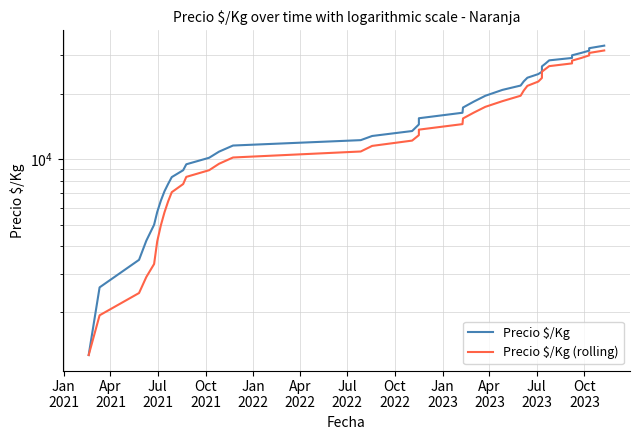

Reading left to right, extract all data points from this chart.

Precio $/Kg: 1275.0	2600.0	3475.0	4250.0	5028.0	5750.0	6478.0	7153.0	7728.0	8303.0	8928.0	9503.0	10178.0	10853.0	11578.0	12253.0	12803.0	13489.0	14456.0	15431.0	16351.0	17276.0	18400.0	19550.0	20802.0	21773.0	22753.0	23641.0	24566.0	25191.0	25866.0	26641.0	27462.0	28387.0	29112.0	29937.0	30712.0	31437.0	32267.0	33142.0
Precio $/Kg (rolling): 1275.0	1937.5	2450.0	2900.0	3325.6	4220.6	4996.2	5731.8	6427.4	7082.4	7718.0	8323.0	8928.0	9553.0	10208.0	10873.0	11533.0	12195.2	12915.8	13686.4	14506.0	15400.6	16382.8	17401.6	18475.8	19560.2	20655.6	21703.8	22707.0	23584.8	24403.4	25181.0	25945.2	26709.4	27493.6	28307.8	29122.0	29917.0	30693.0	31499.0